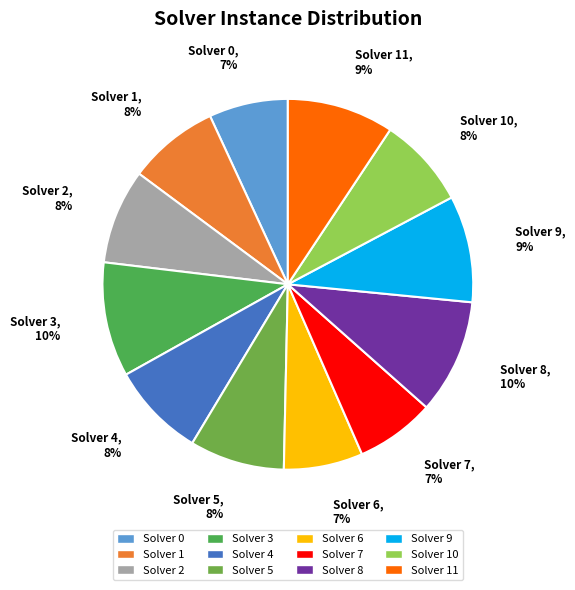

What is the smallest slice in the pie chart?

Solver 0